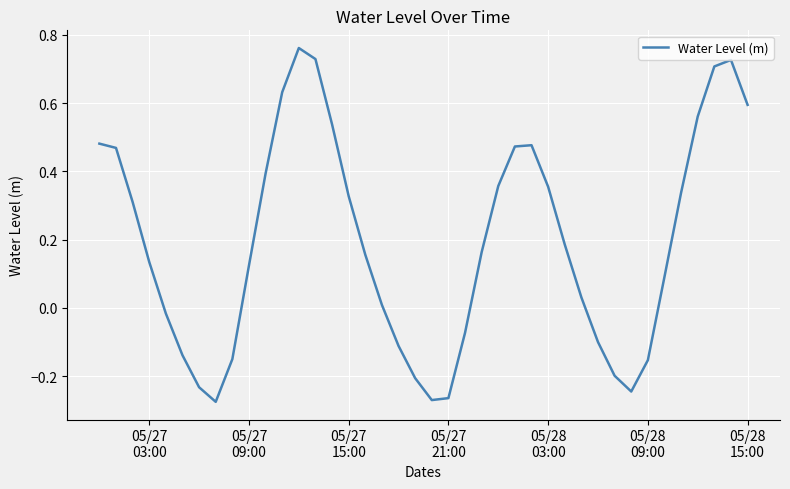

Count the number of categories in the chart.

40